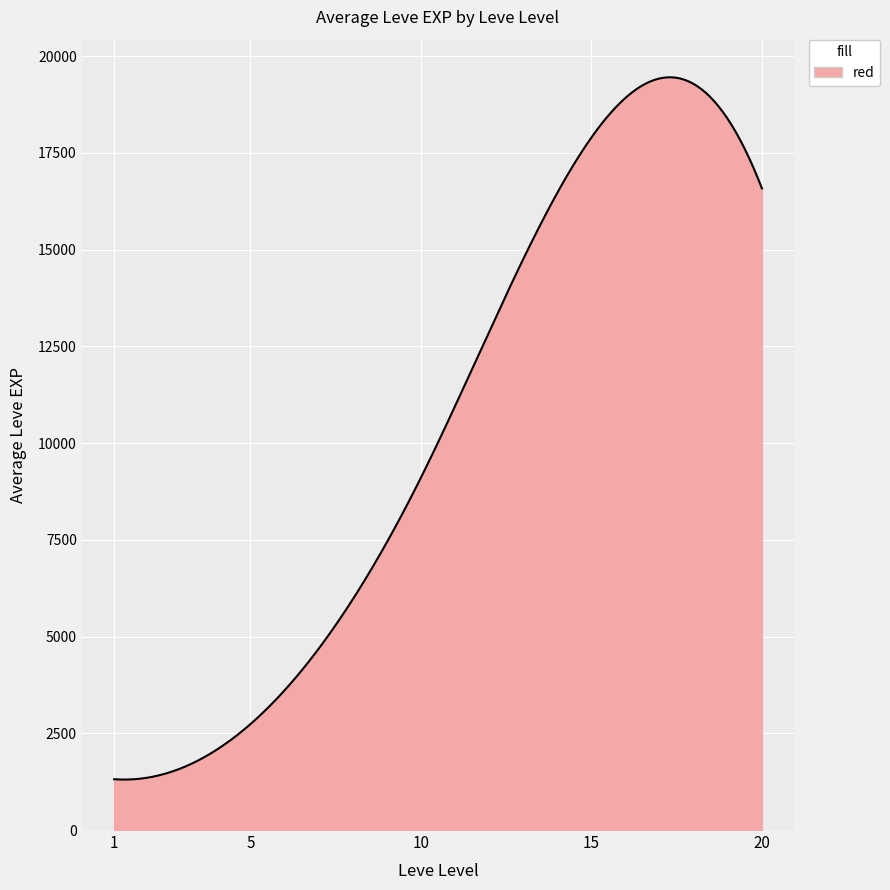

What is the smallest value displayed?

1303.7